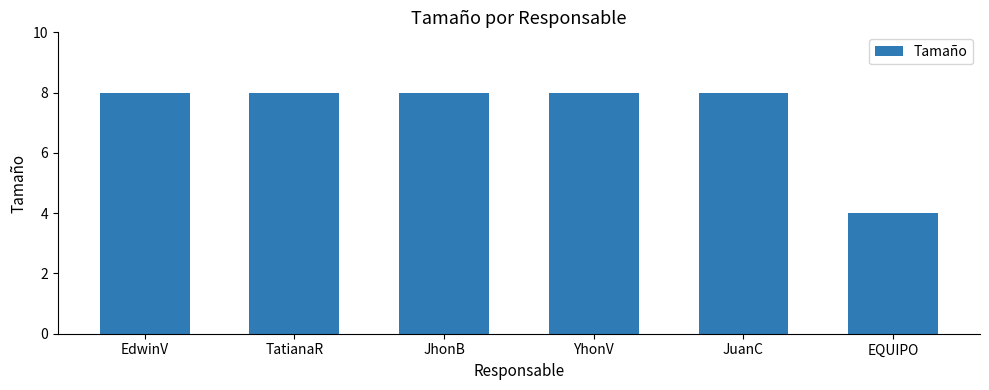

At which category does the chart reach its minimum across all series?

EQUIPO